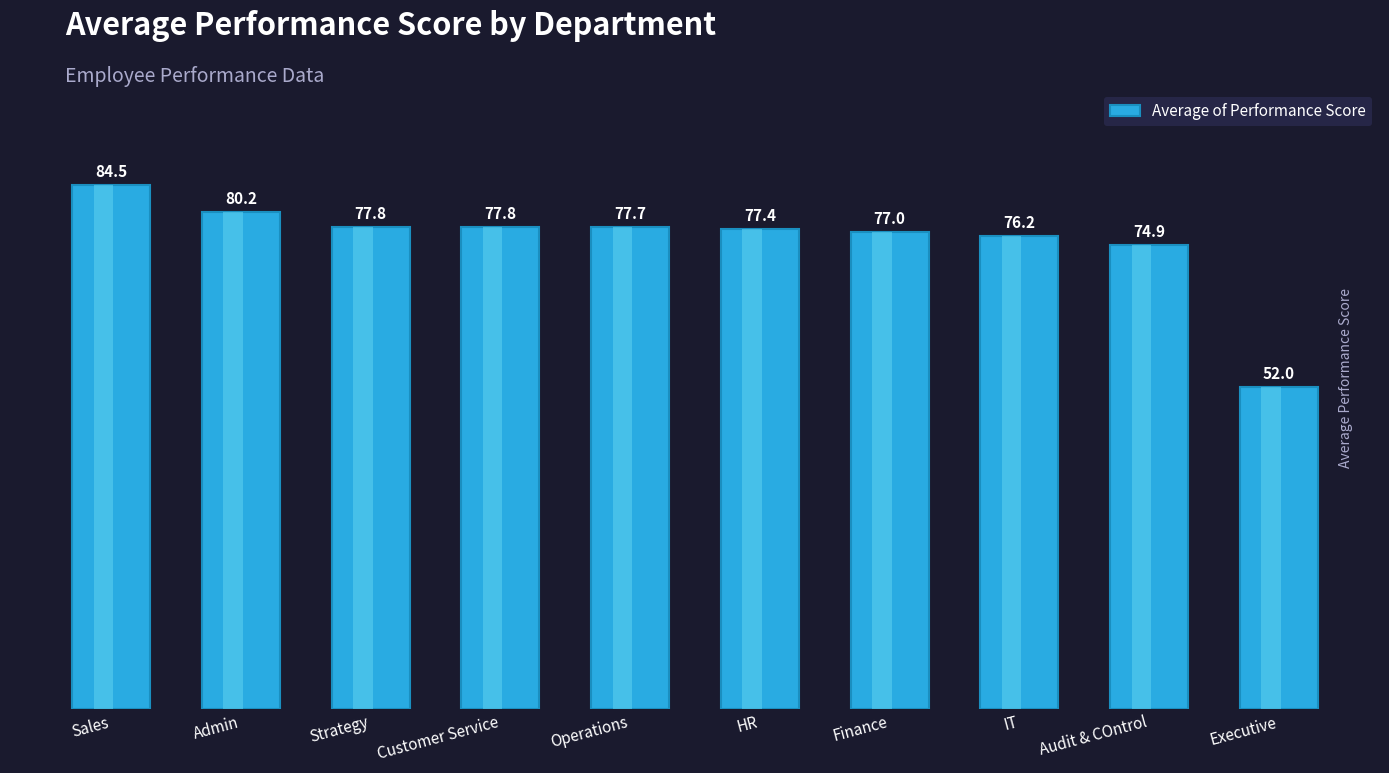

What is the label of the 5th bar from the right?

HR